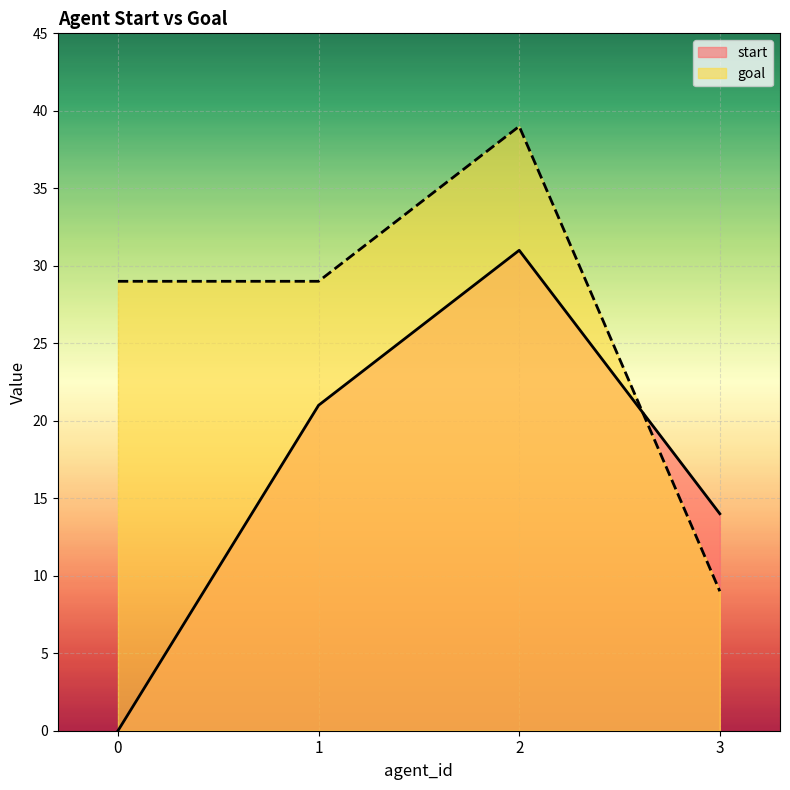

What is the sum of the goal values at 0 and 2?

68